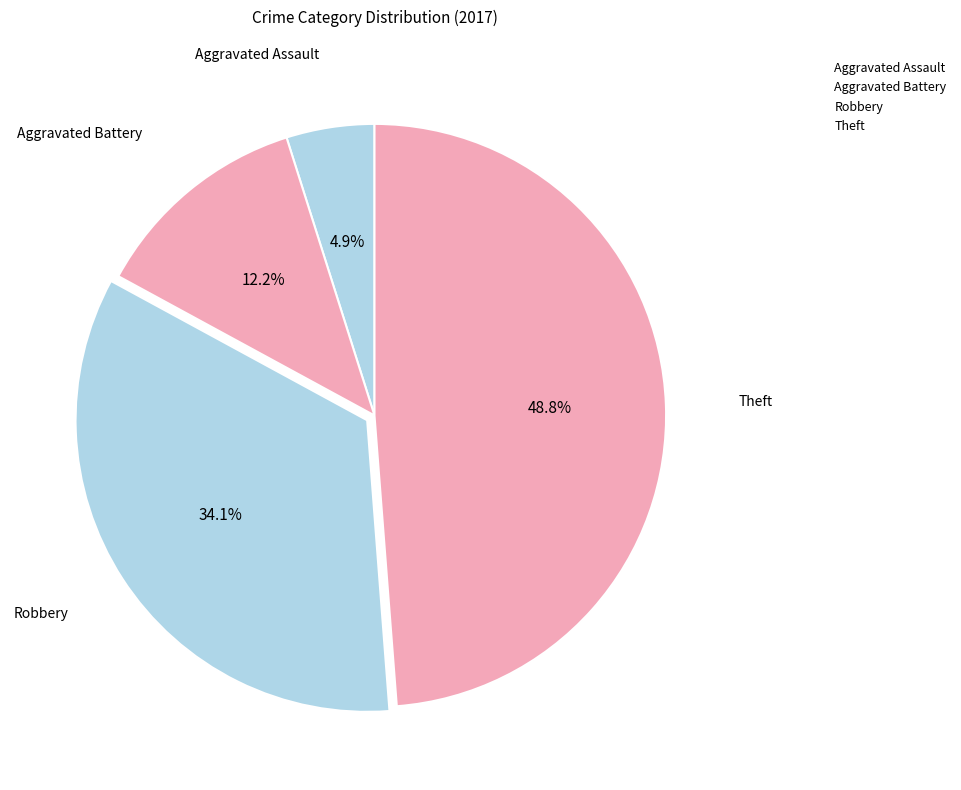

Which category has the biggest portion of the pie?

Theft